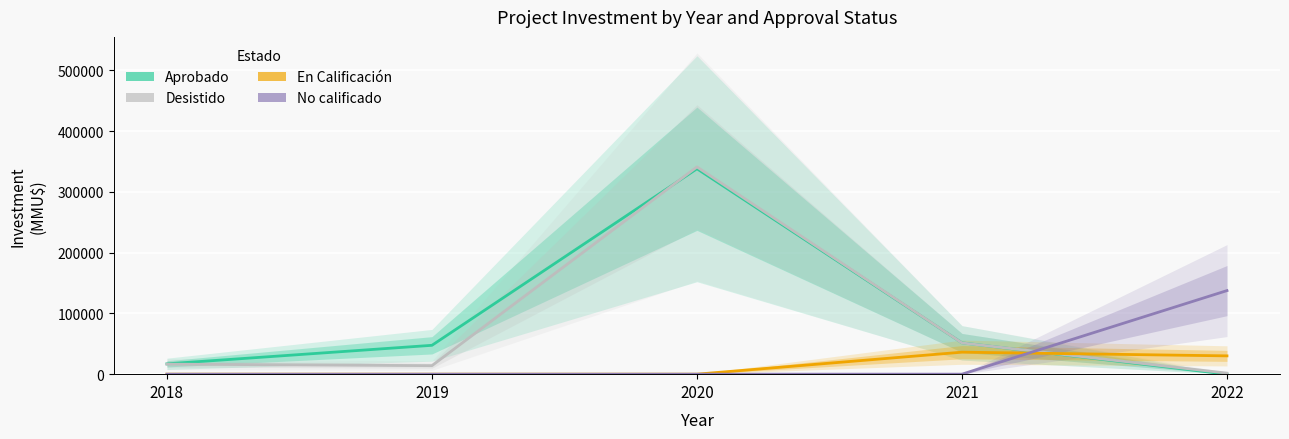

At which category does En Calificacion reach its first local peak?

2021